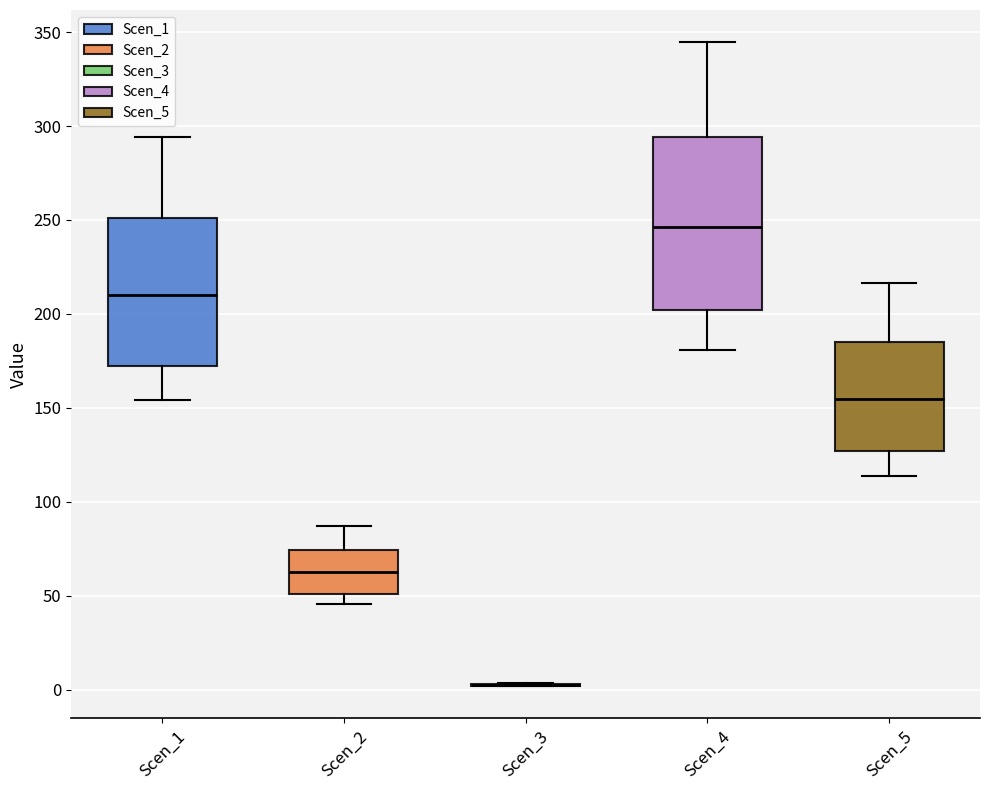

Reading left to right, transcribe this box plot: for each box, give where its median line is, the range the box spans, and where its two whiskers end, as read against the y-axis. The values are not printed on the chart, so give them approximately, as read against the axis.

Scen_1: median 210, box 170 to 250, whiskers 155 to 295
Scen_2: median 60, box 50 to 75, whiskers 45 to 85
Scen_3: box collapsed to a line at 5, whiskers 0 to 5
Scen_4: median 245, box 200 to 295, whiskers 180 to 345
Scen_5: median 155, box 125 to 185, whiskers 115 to 215